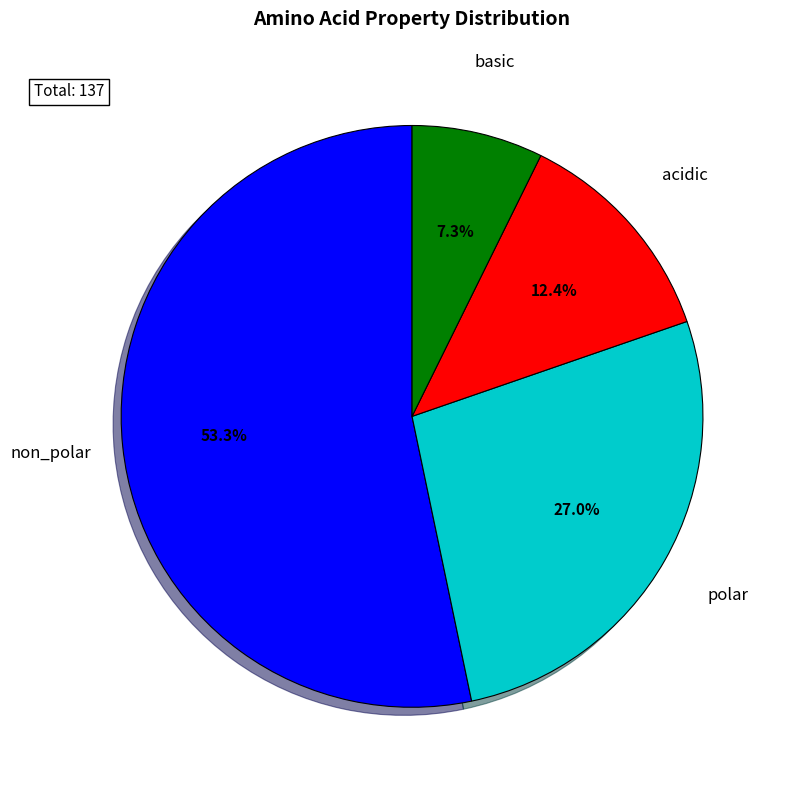

To the nearest percent, what percentage of the pie is basic?

7%